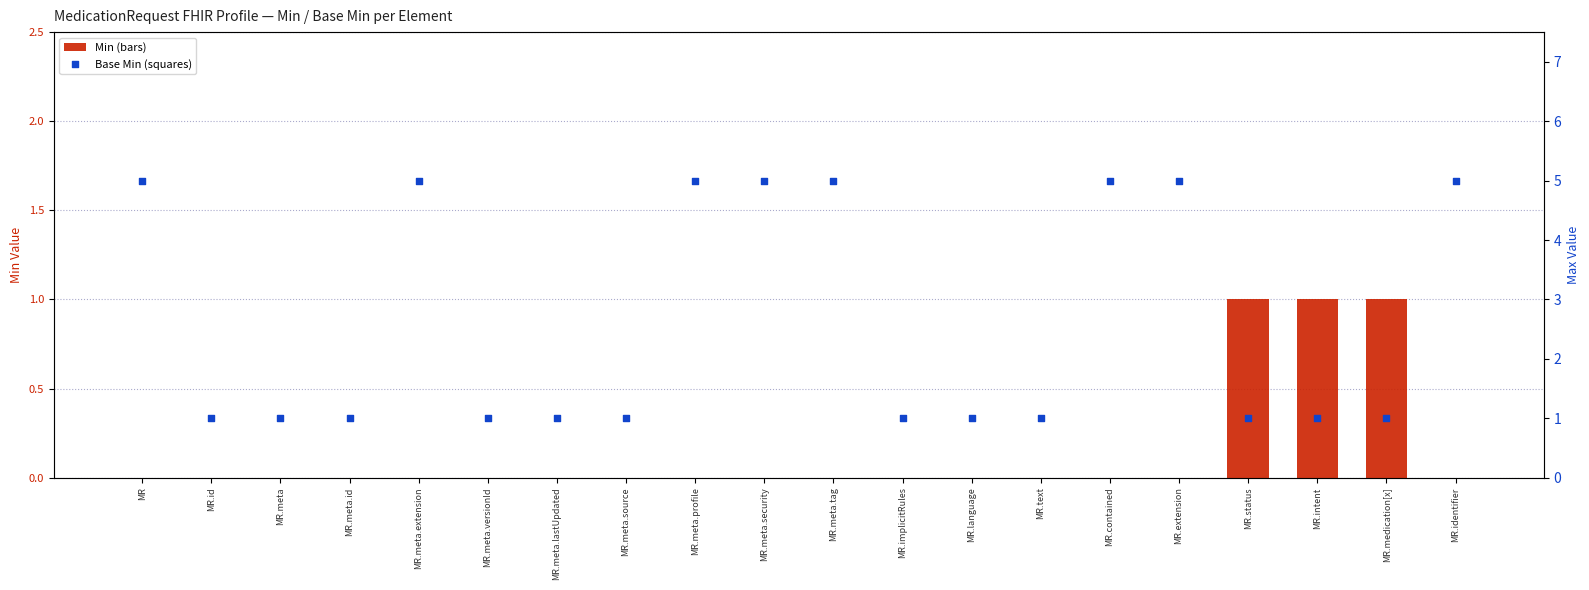

At how many categories does at least one series exceed 4?

8